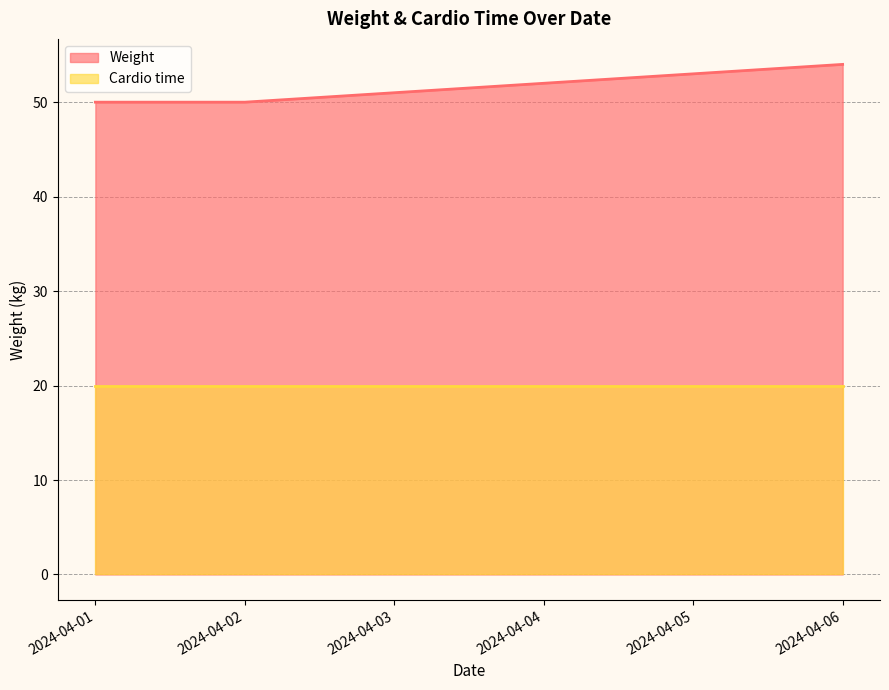

Rank the categories by value from lowest to highest.

2024-04-01, 2024-04-02, 2024-04-03, 2024-04-04, 2024-04-05, 2024-04-06